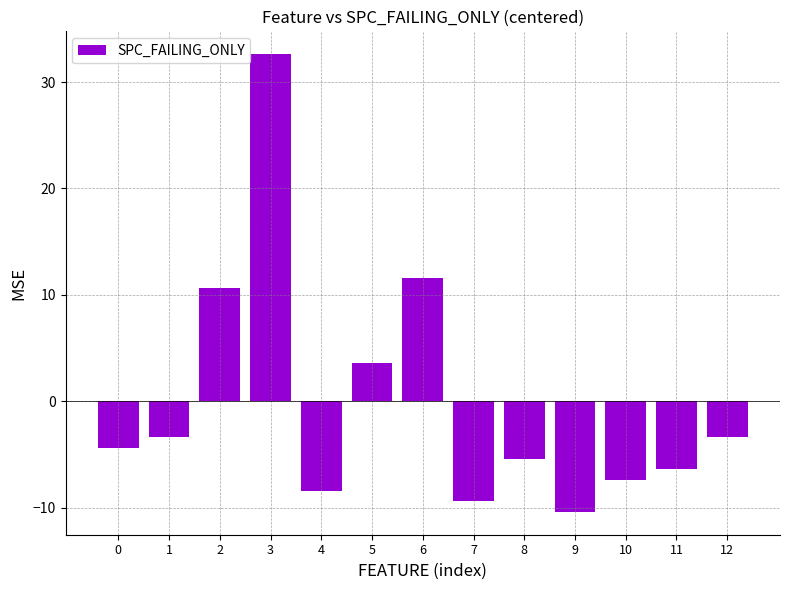

What is the maximum value shown in the chart?

32.6